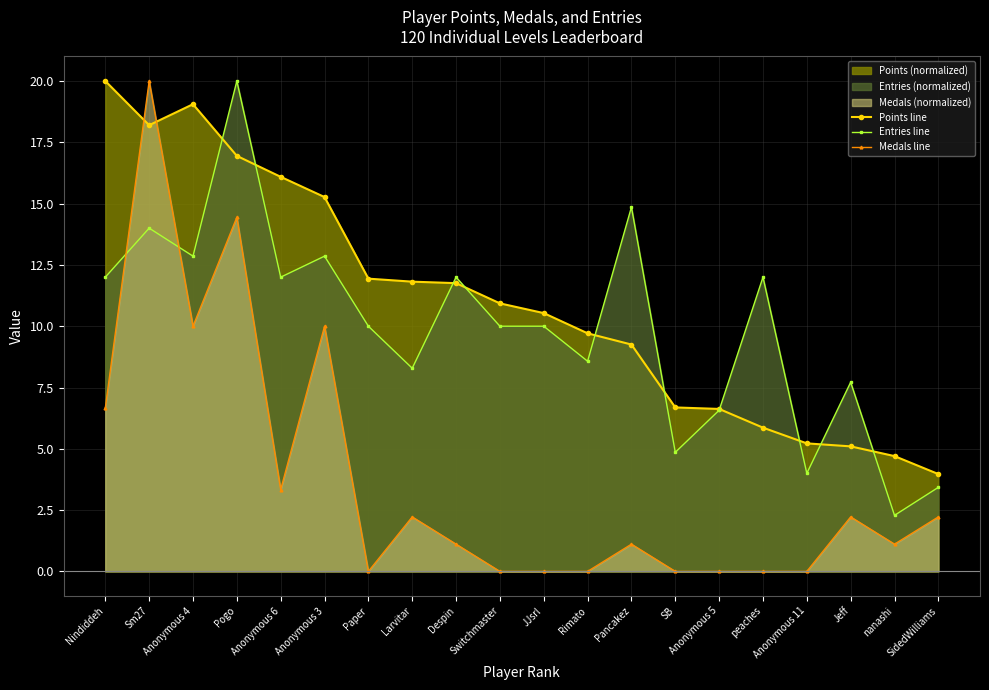

True or false: Medals line has a value of 0.0 at Paper.

True